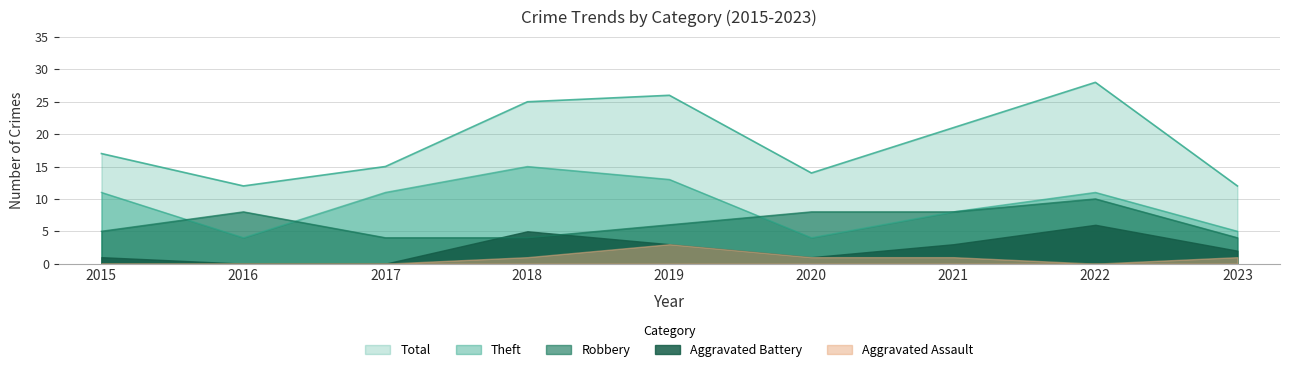

Which series changed the most between 2019 and 2020?

Total